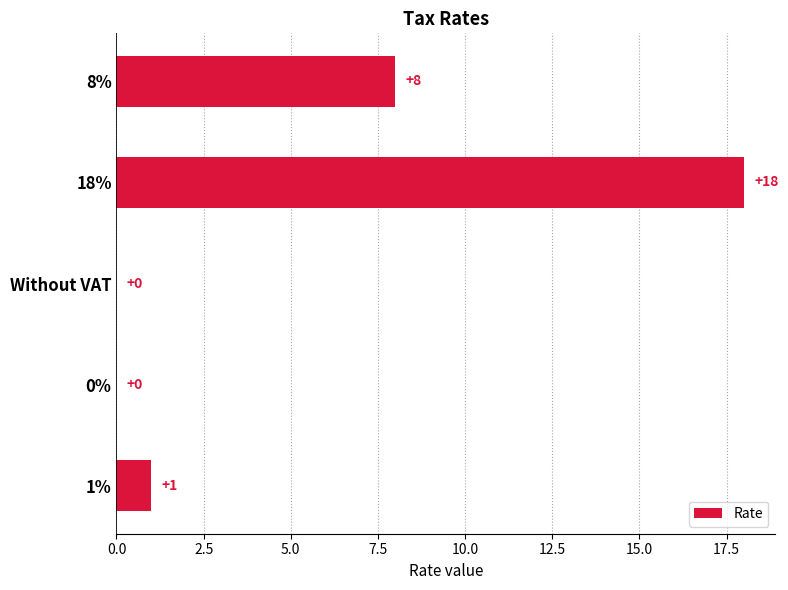

At which label is the value closest to 9?

8%